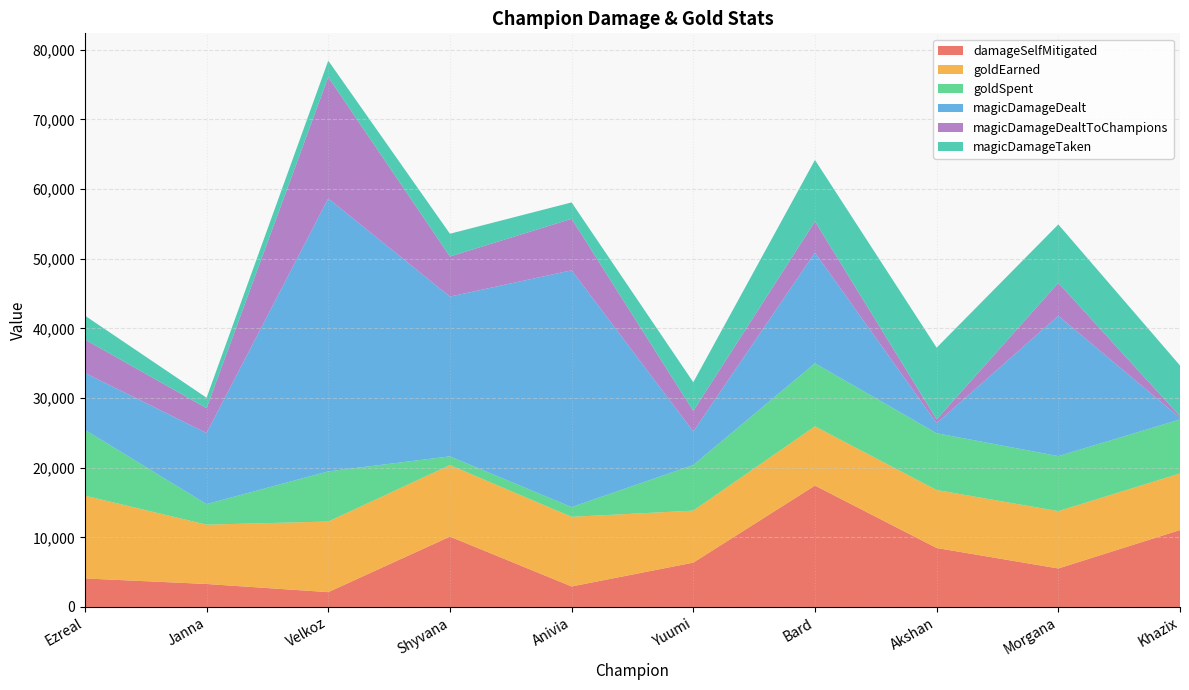

Reading left to right, what are all the values shown in this chart?

damageSelfMitigated: Ezreal=4096	Janna=3300	Velkoz=2130	Shyvana=10101	Anivia=2943	Yuumi=6368	Bard=17429	Akshan=8466	Morgana=5527	Khazix=11046
goldEarned: Ezreal=11886	Janna=8517	Velkoz=10136	Shyvana=10271	Anivia=9996	Yuumi=7464	Bard=8507	Akshan=8325	Morgana=8233	Khazix=8125
goldSpent: Ezreal=9450	Janna=2950	Velkoz=7200	Shyvana=1250	Anivia=1400	Yuumi=6550	Bard=9050	Akshan=8150	Morgana=7900	Khazix=7750
magicDamageDealt: Ezreal=8169	Janna=10210	Velkoz=39186	Shyvana=22939	Anivia=33994	Yuumi=4817	Bard=15895	Akshan=1445	Morgana=20145	Khazix=229
magicDamageDealtToChampions: Ezreal=4797	Janna=3565	Velkoz=17418	Shyvana=5758	Anivia=7389	Yuumi=2938	Bard=4474	Akshan=542	Morgana=4722	Khazix=229
magicDamageTaken: Ezreal=3429	Janna=1496	Velkoz=2361	Shyvana=3262	Anivia=2357	Yuumi=4128	Bard=8820	Akshan=10299	Morgana=8392	Khazix=7288